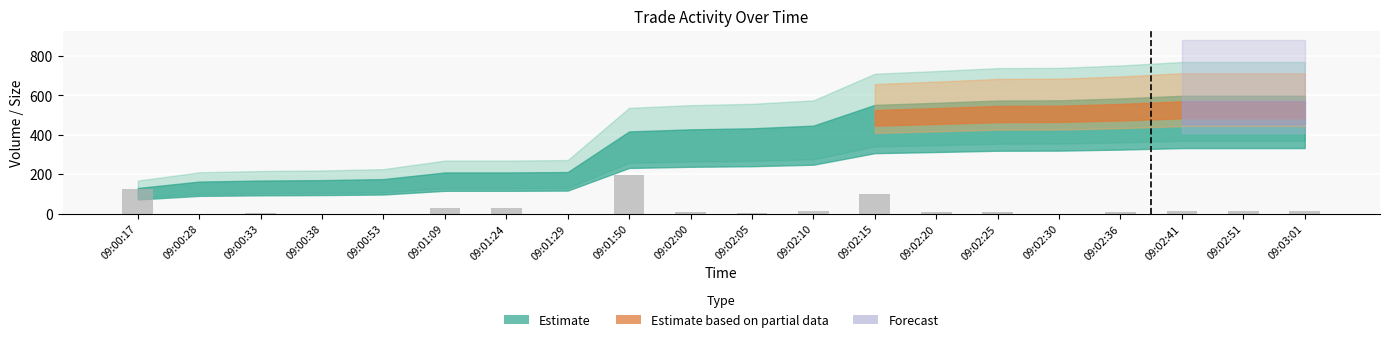

Which category has the highest value across all series?

09:01:50